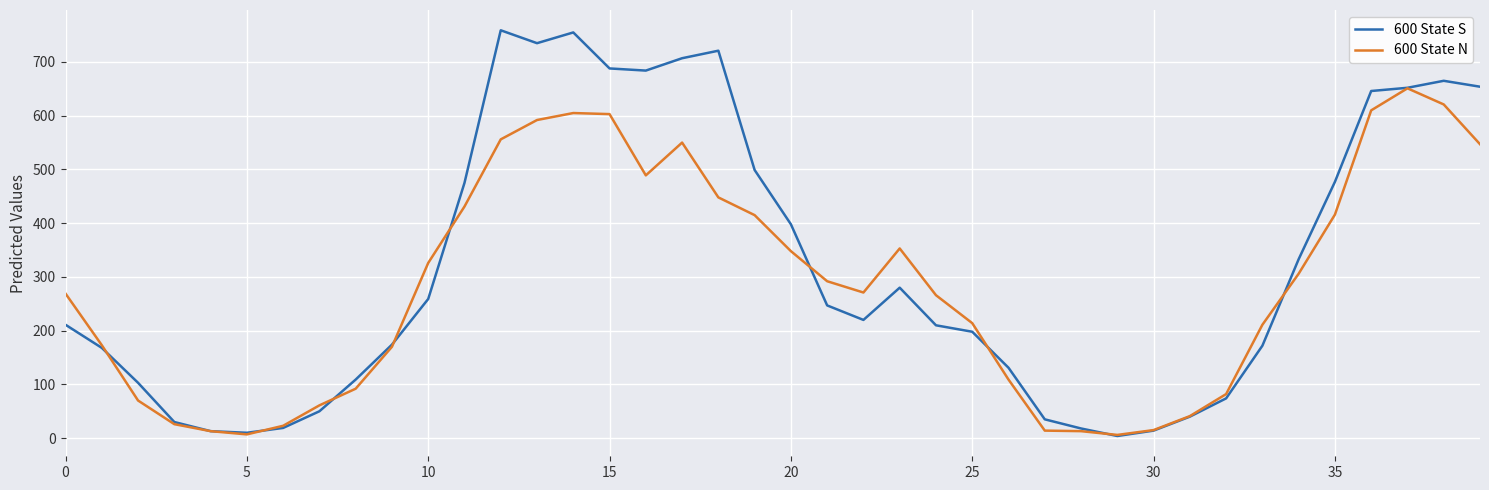

After their last crossing, which series has the higher values: 600 State S or 600 State N?

600 State S